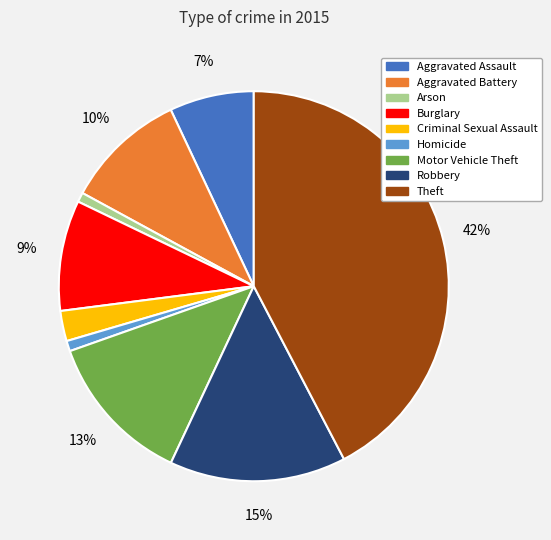

Combined, do Arson and Robbery account for over 50%?

No